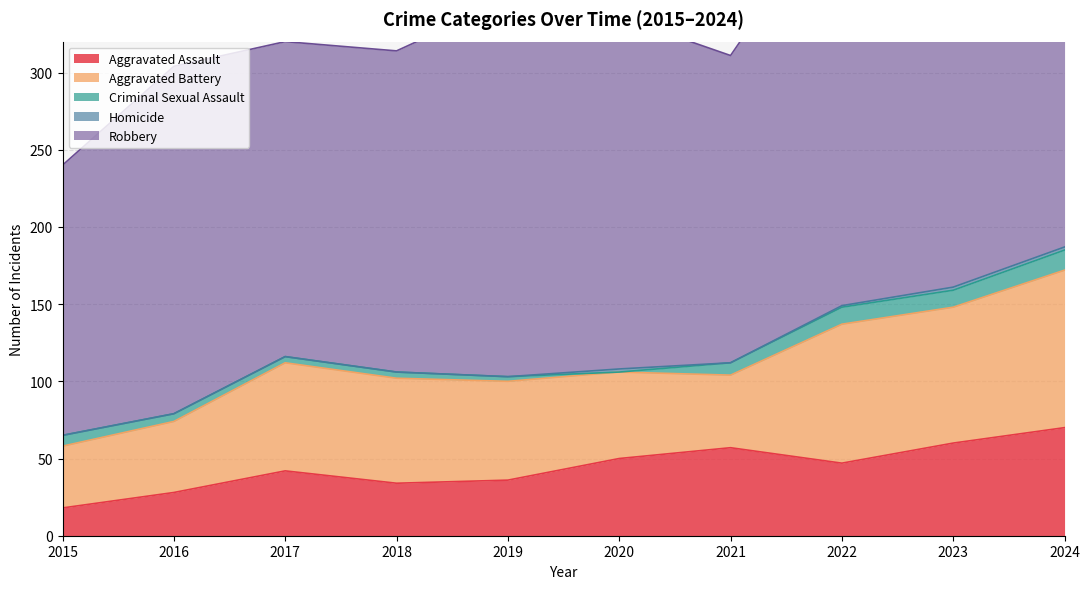

Reading right to left, extract all data points from this chart.

Aggravated Assault: 2024=70	2023=60	2022=47	2021=57	2020=50	2019=36	2018=34	2017=42	2016=28	2015=18
Aggravated Battery: 2024=102	2023=88	2022=90	2021=47	2020=56	2019=64	2018=68	2017=70	2016=46	2015=40
Criminal Sexual Assault: 2024=13	2023=11	2022=11	2021=8	2020=0	2019=3	2018=4	2017=4	2016=5	2015=7
Homicide: 2024=2	2023=2	2022=1	2021=0	2020=2	2019=0	2018=0	2017=0	2016=0	2015=0
Robbery: 2024=230	2023=193	2022=267	2021=199	2020=228	2019=244	2018=208	2017=204	2016=225	2015=175